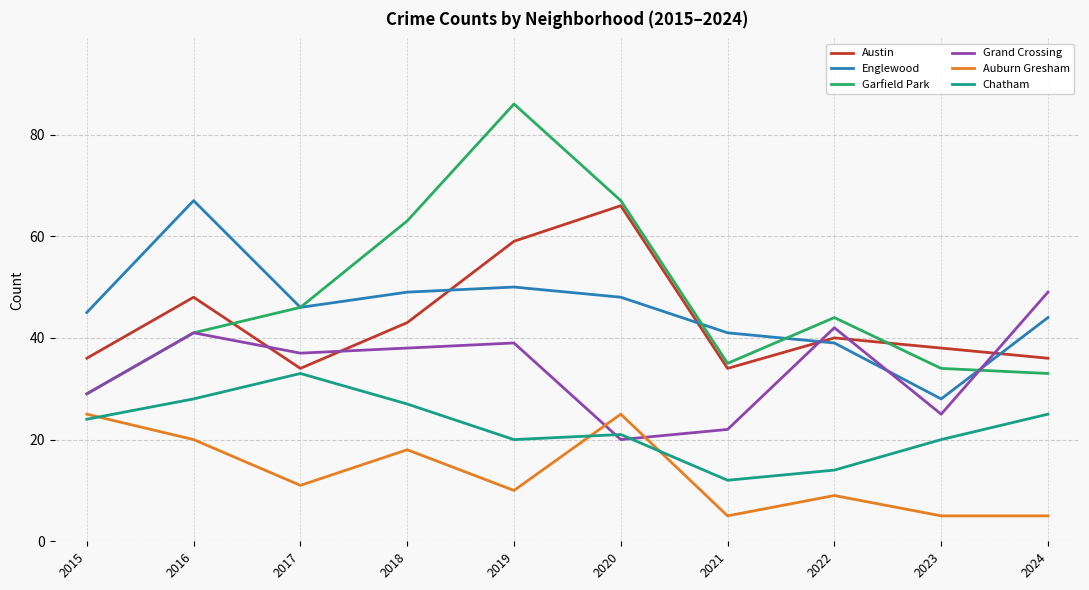

What is the approximate value of Garfield Park at 2015, to the nearest 5?

30